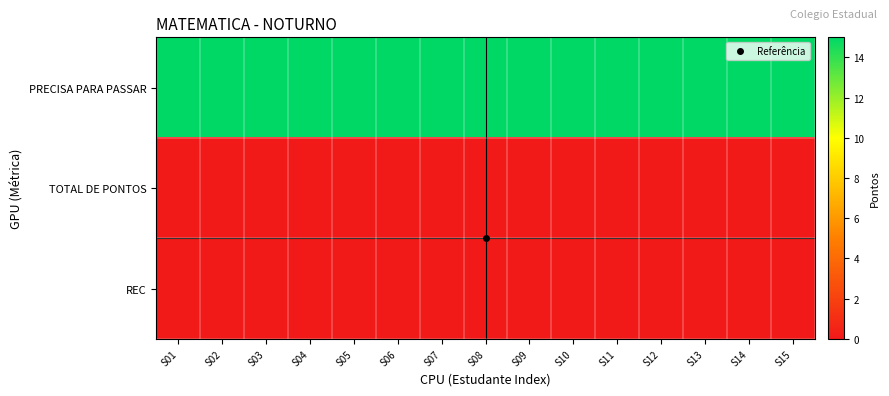

Which label corresponds to the largest value in the chart?

S01